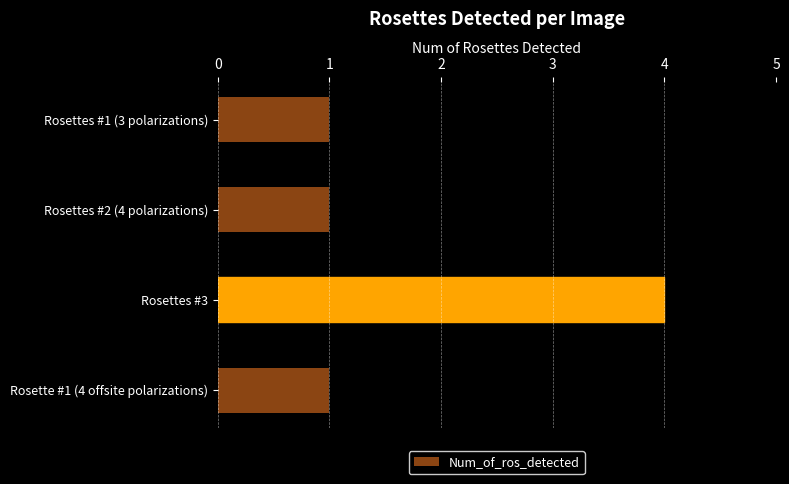

What is the change in value from Rosettes #3 to Rosette #1 (4 offsite polarizations)?

-3